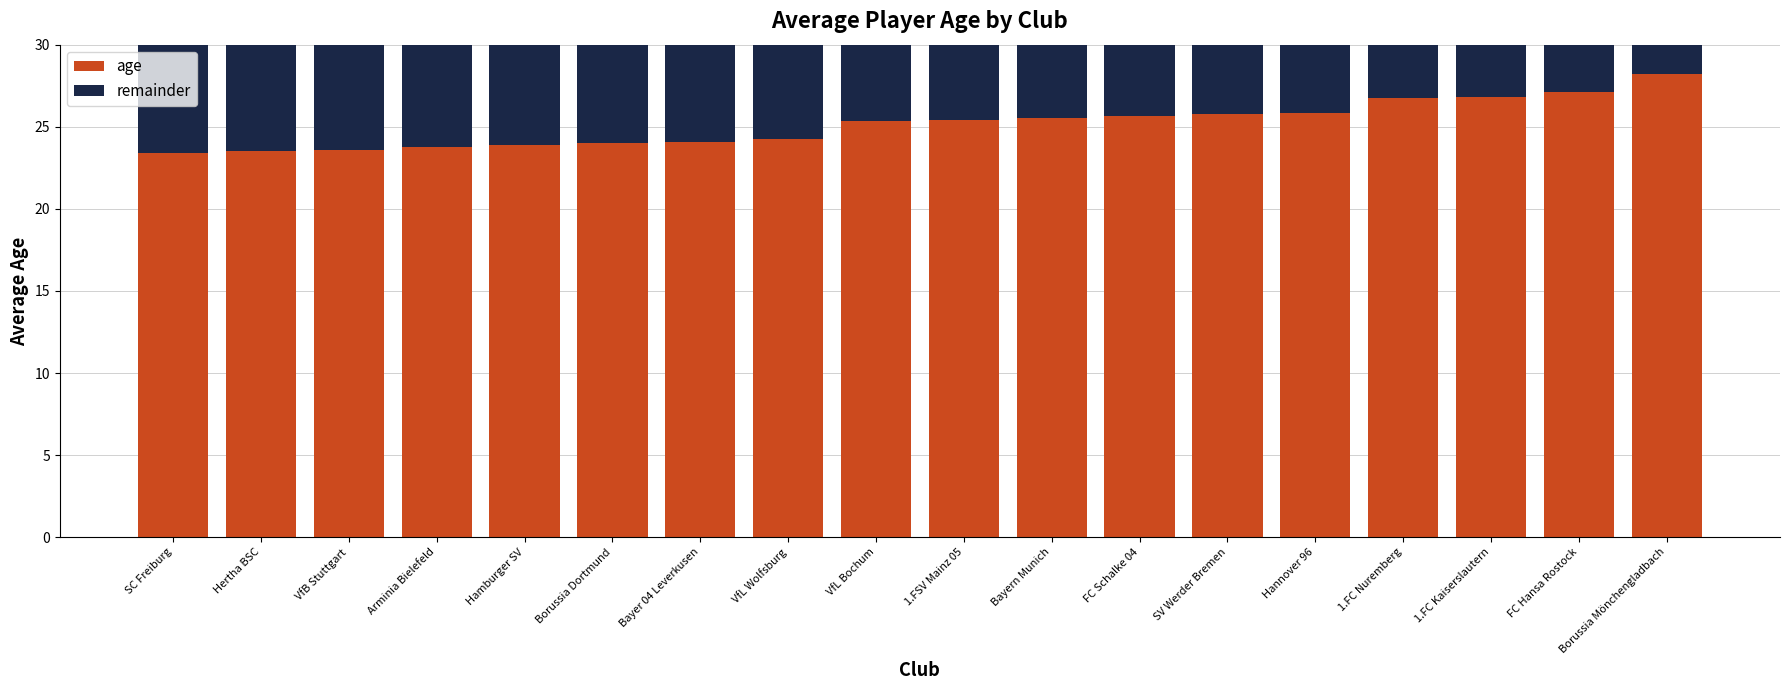

What is the lowest value of the age series?

23.4